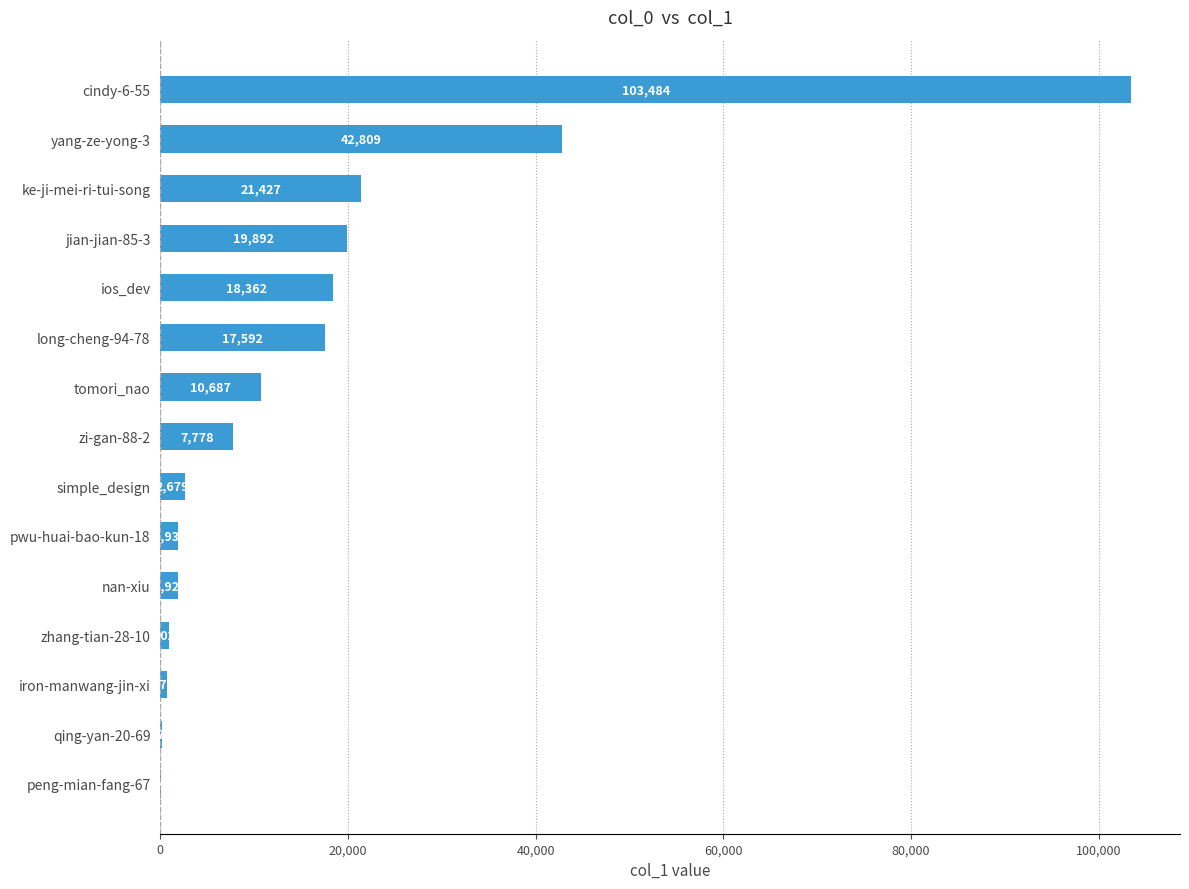

What value does the data have at zhang-tian-28-10?

902